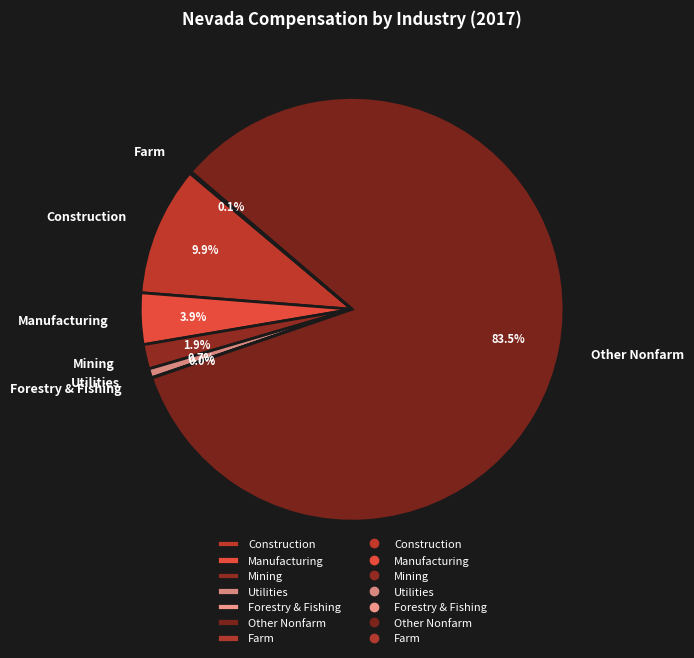

Which slice is the largest?

Other Nonfarm